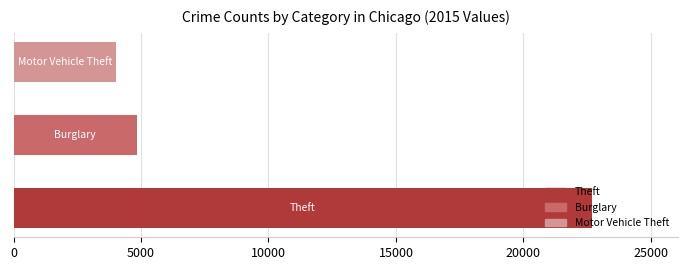

What is the difference between the second highest and minimum values?

807